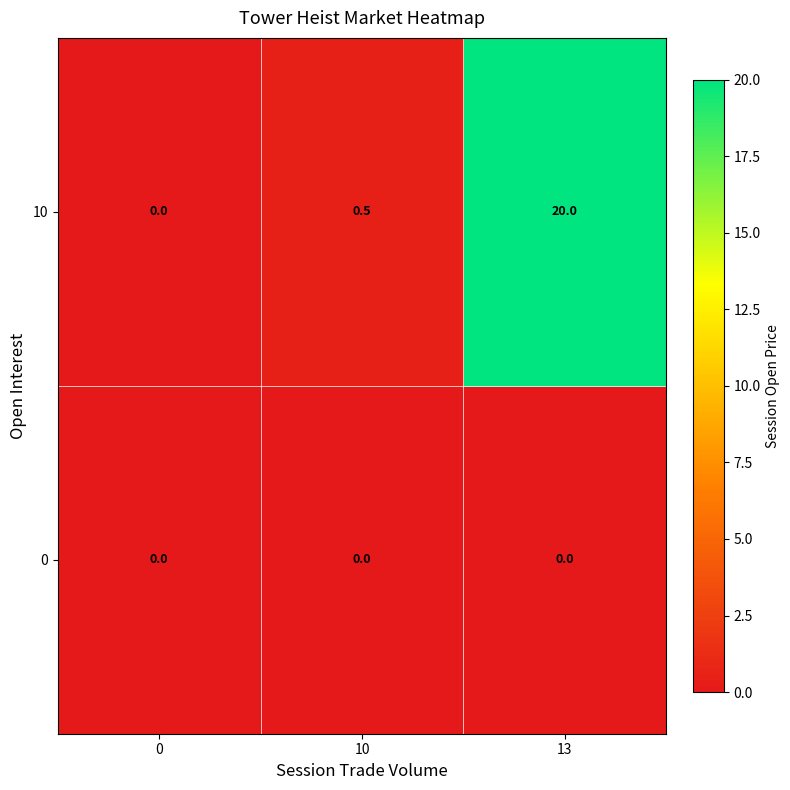

Reading left to right, transcribe all the data shown in this chart.

10: 0.0	0.5	20.0
0: 0.0	0.0	0.0